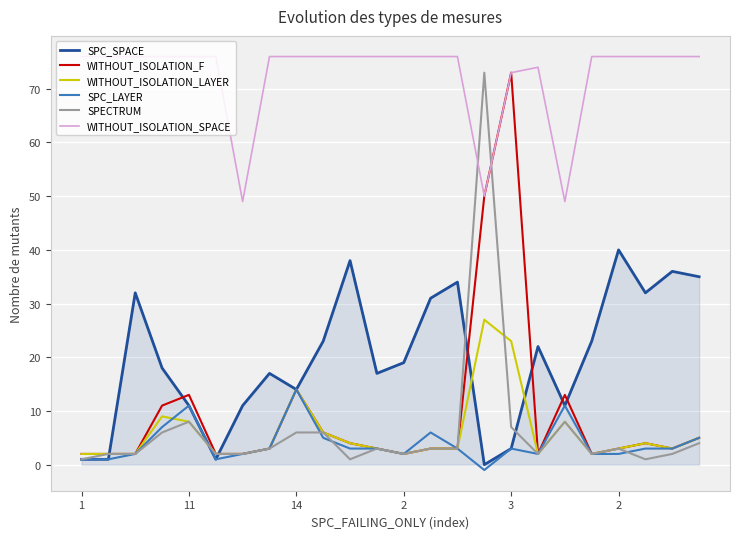

How many series are shown in this chart?

6